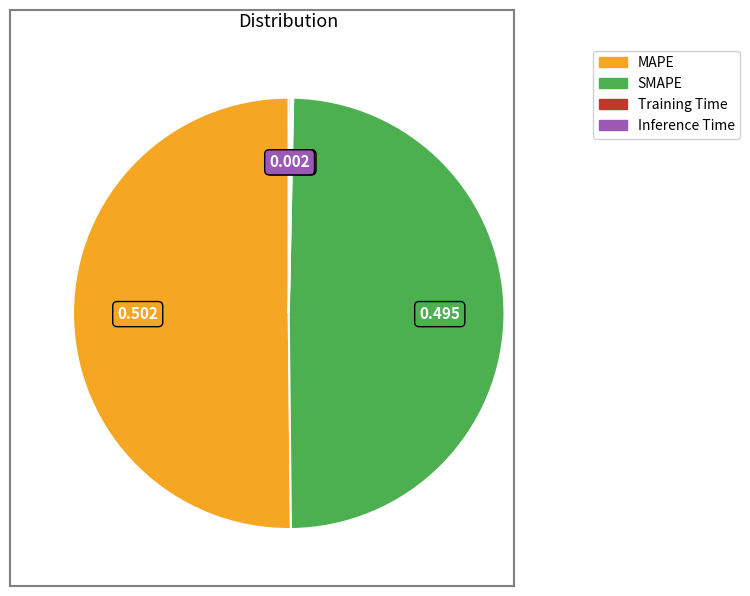

What is the largest slice in the pie chart?

MAPE